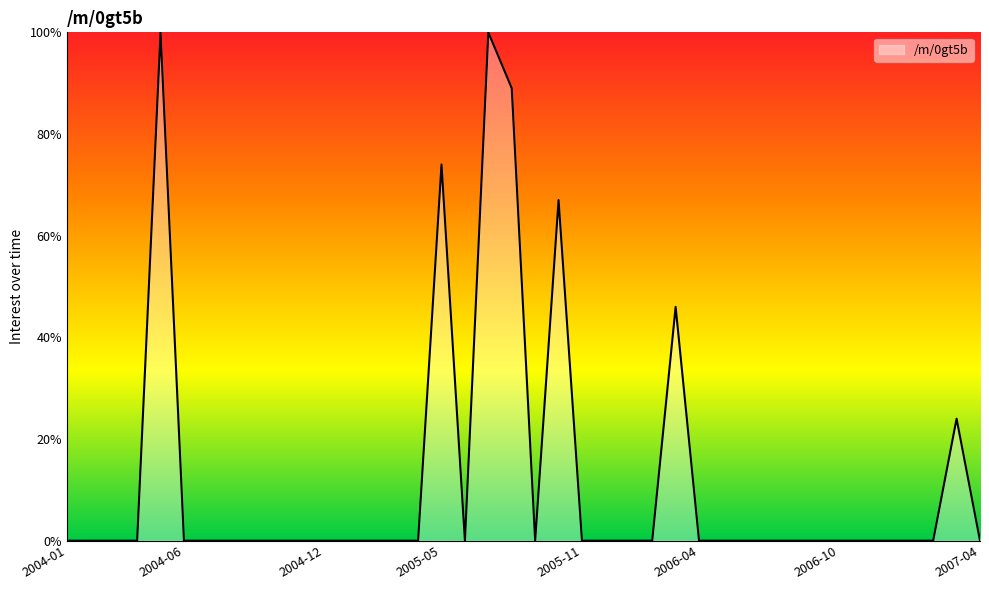

What is the difference between the maximum and second lowest values?

100